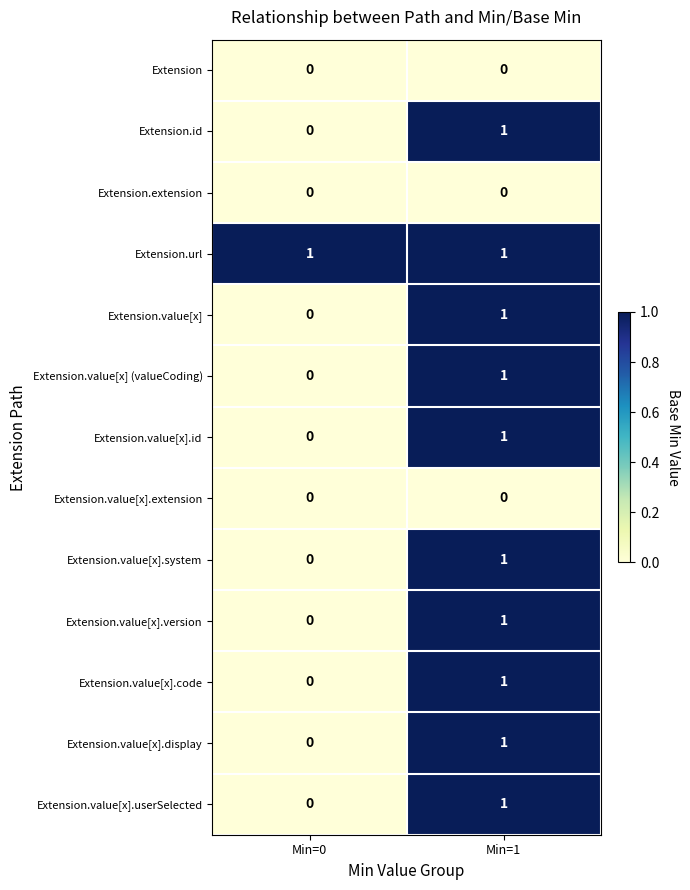

List the labels in order of Extension.value[x].code value, largest first.

Min=1, Min=0